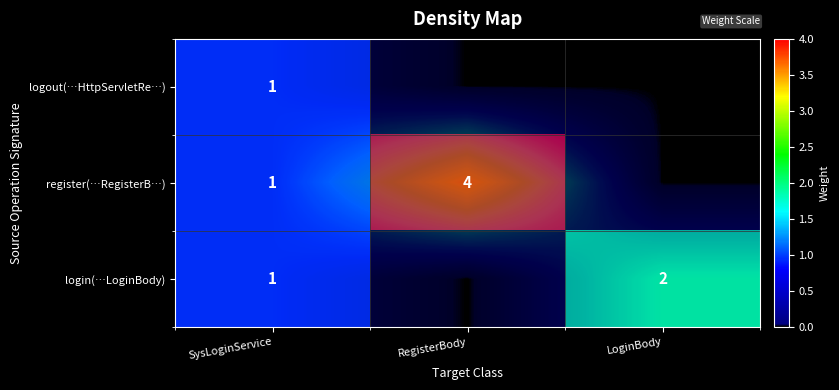

At how many categories does at least one series exceed 1?

1